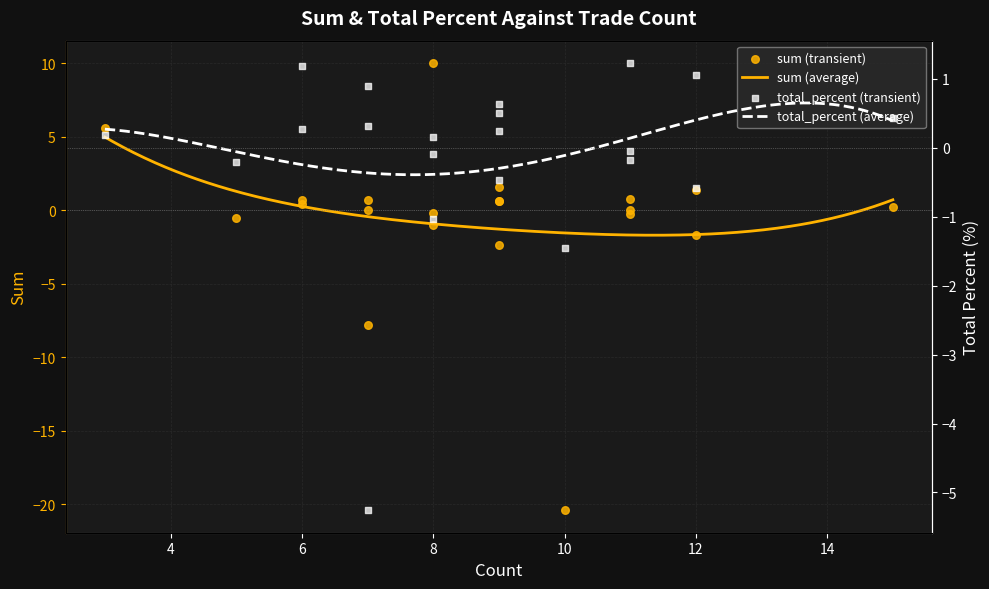

What is the maximum value for sum (average)?

5.0